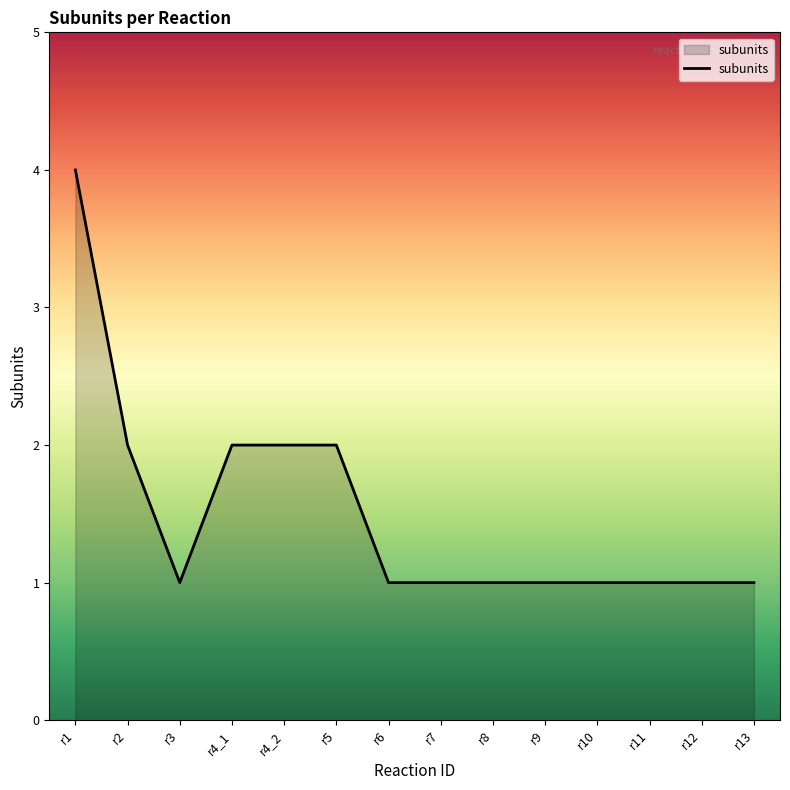

Which label corresponds to the largest value in the chart?

r1